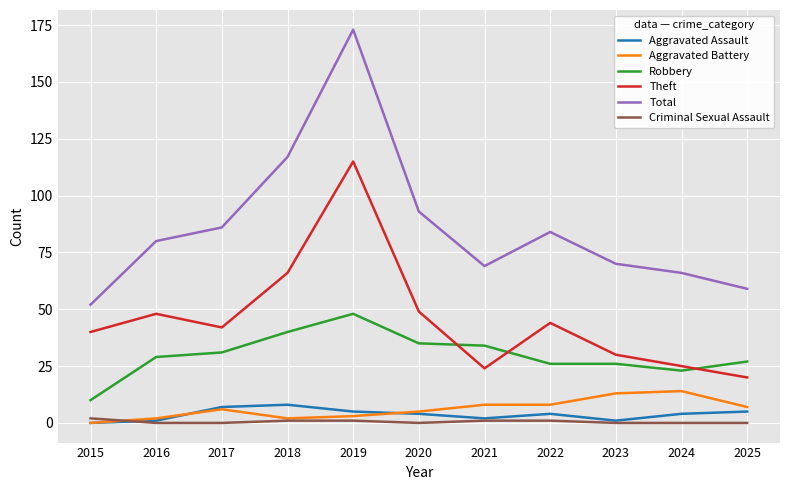

What is the minimum value for Total?

52